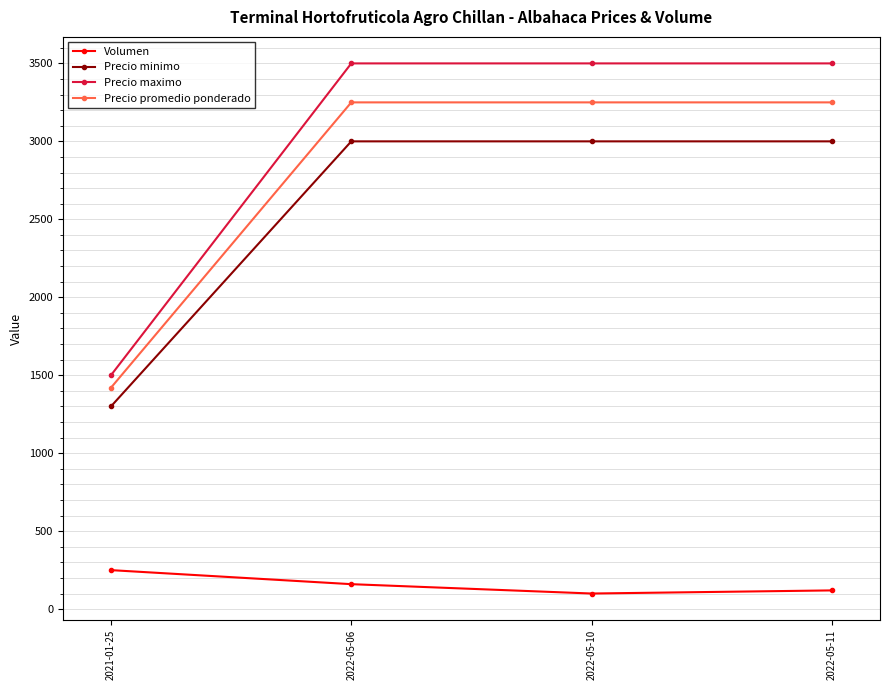

The value of Precio minimo at 2022-05-11 is 3000. True or false?

True